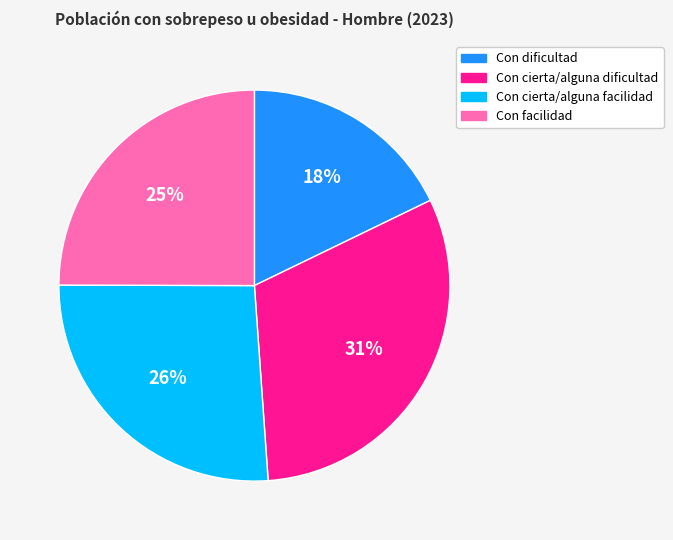

Is it true that Con cierta/alguna facilidad is 26% of the pie?

True